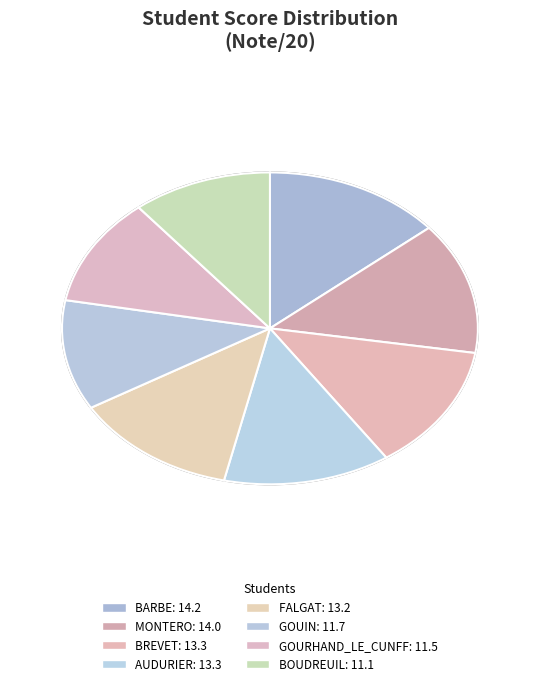

Is there a majority slice in this chart?

No